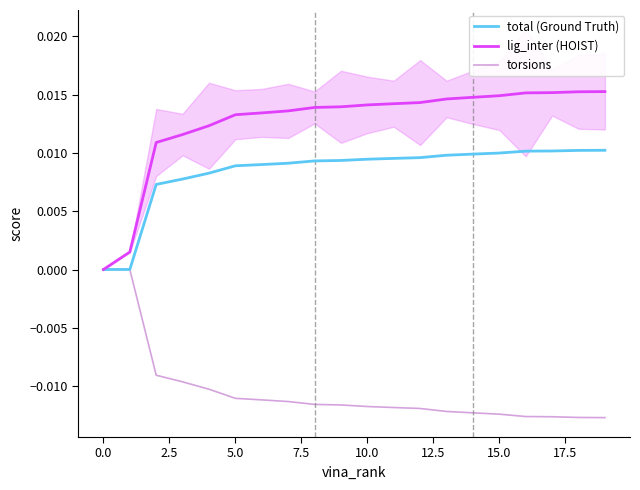

How many lines are shown in the chart?

3